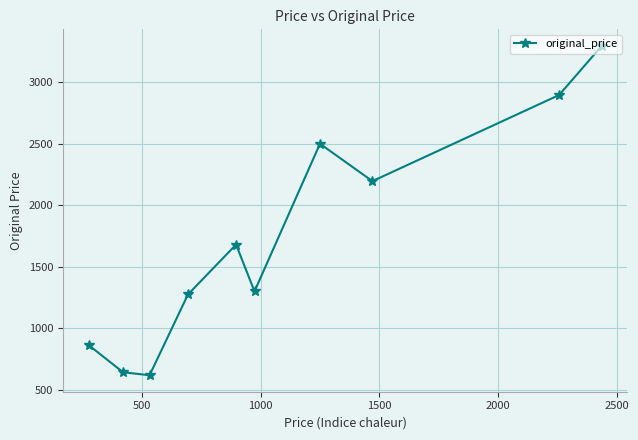

What is the average value?

1725.9